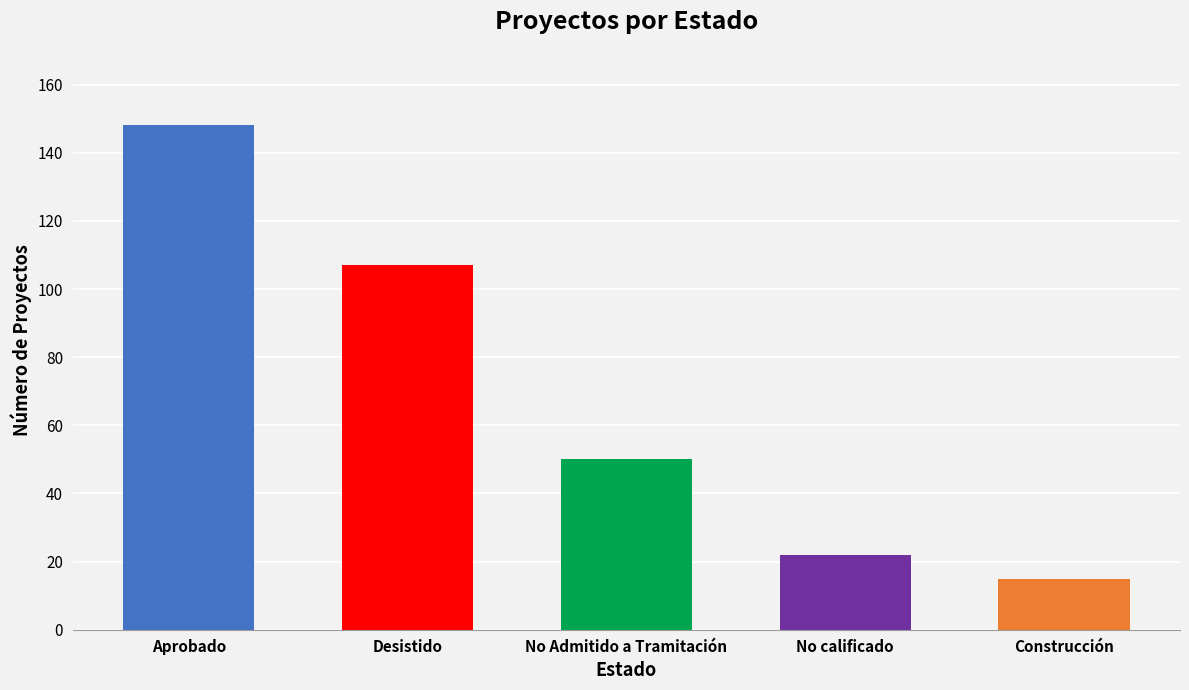

What is the change in value from Aprobado to No Admitido a Tramitación?

-98